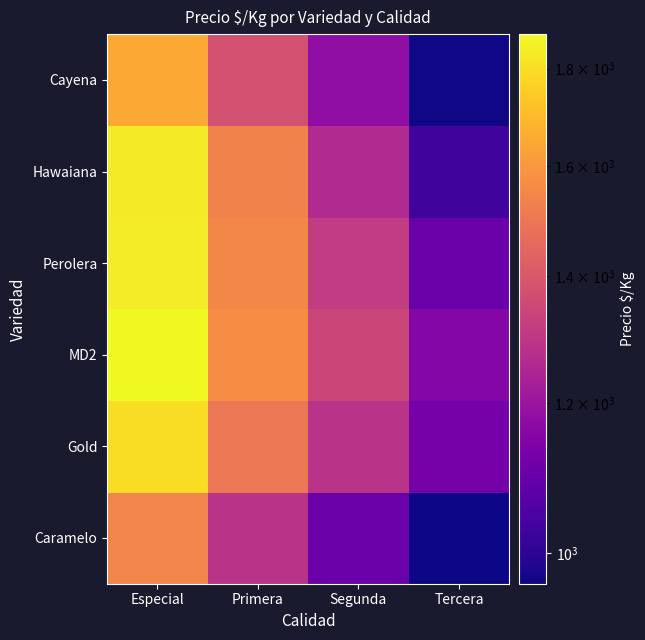

Reading left to right, extract all data points from this chart.

Caramelo: Especial=1544	Primera=1285	Segunda=1102	Tercera=964
Gold: Especial=1800	Primera=1500	Segunda=1286	Tercera=1125
MD2: Especial=1877	Primera=1565	Segunda=1342	Tercera=1156
Perolera: Especial=1842	Primera=1550	Segunda=1311	Tercera=1101
Hawaiana: Especial=1835	Primera=1534	Segunda=1260	Tercera=1031
Cayena: Especial=1650	Primera=1375	Segunda=1179	Tercera=969